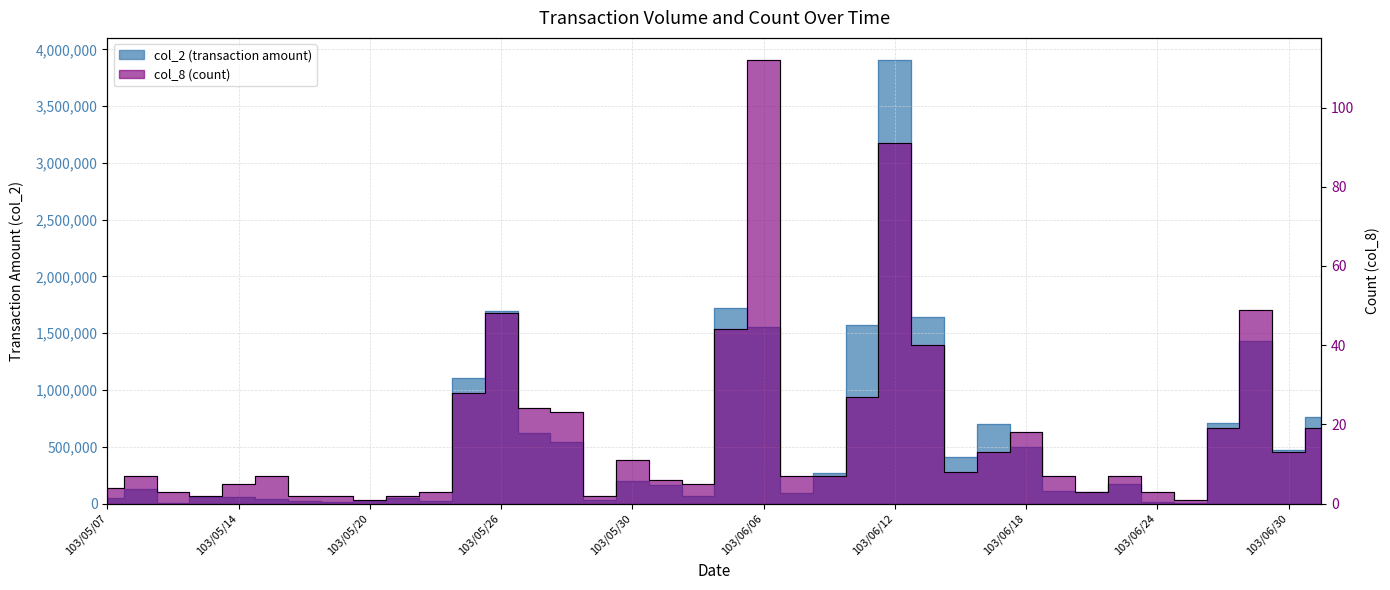

What is the sum of all col_2 (transaction amount) values?

21020830